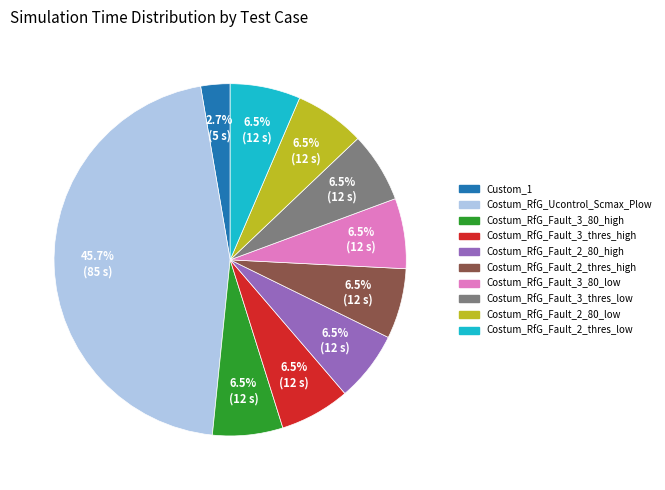

What is the total percentage of Costum_RfG_Fault_2_thres_high and Costum_RfG_Fault_3_thres_high?

12.9%